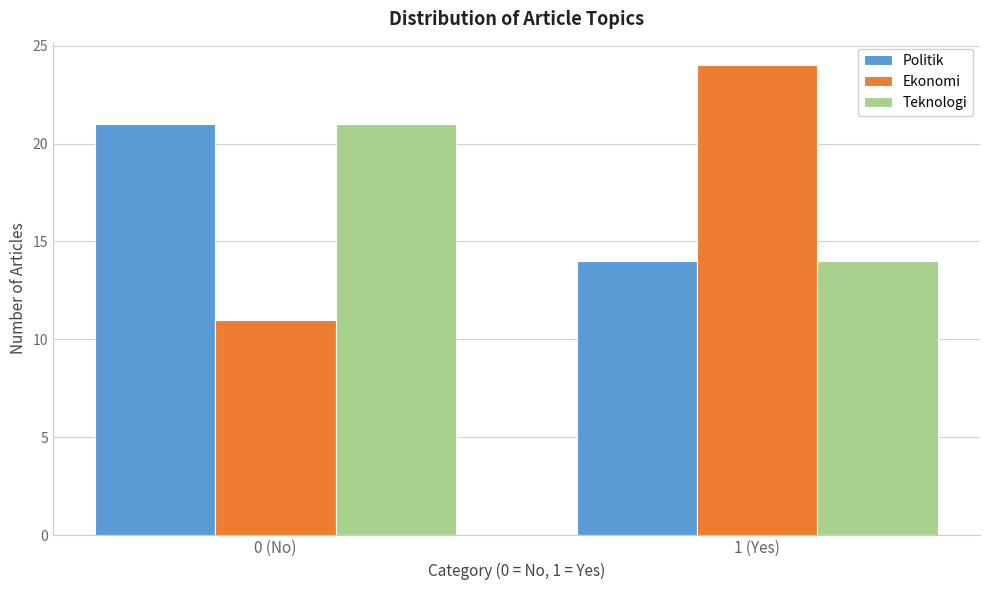

Reading right to left, transcribe all the data shown in this chart.

Politik: 14	21
Ekonomi: 24	11
Teknologi: 14	21